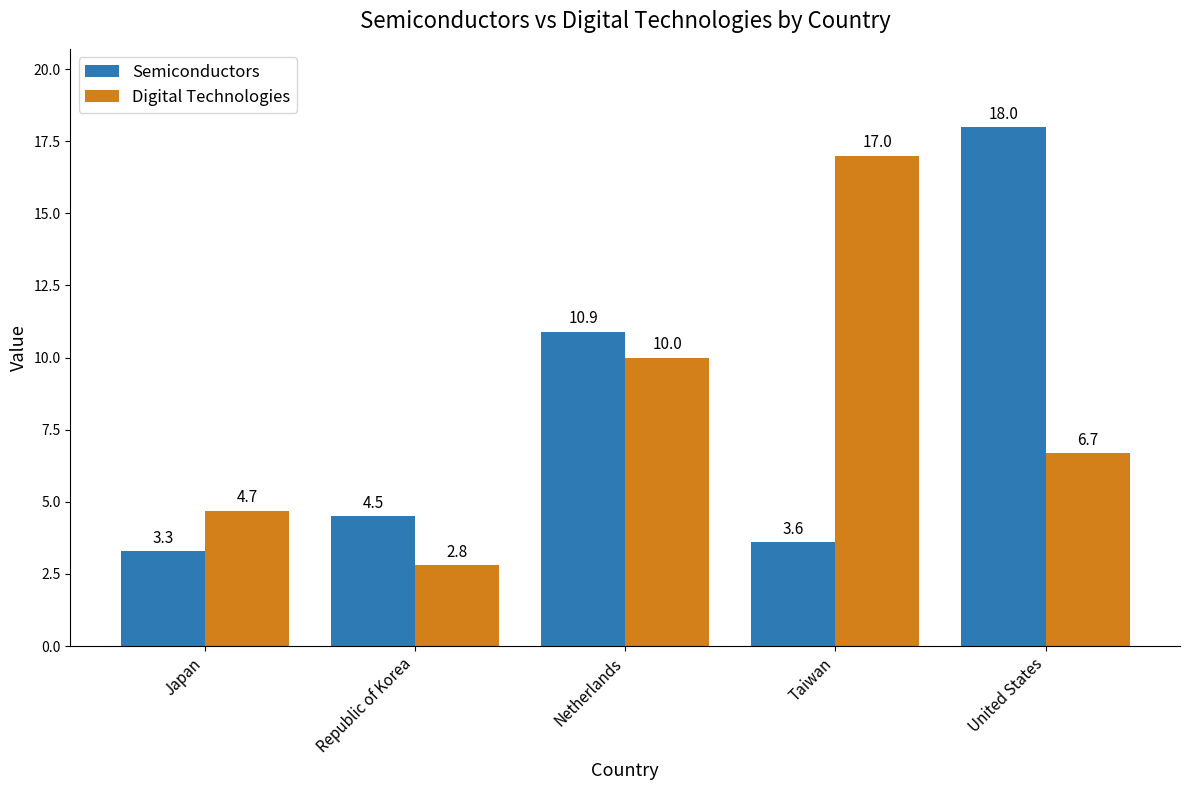

Is it true that Digital Technologies equals 1.8 at Japan?

False